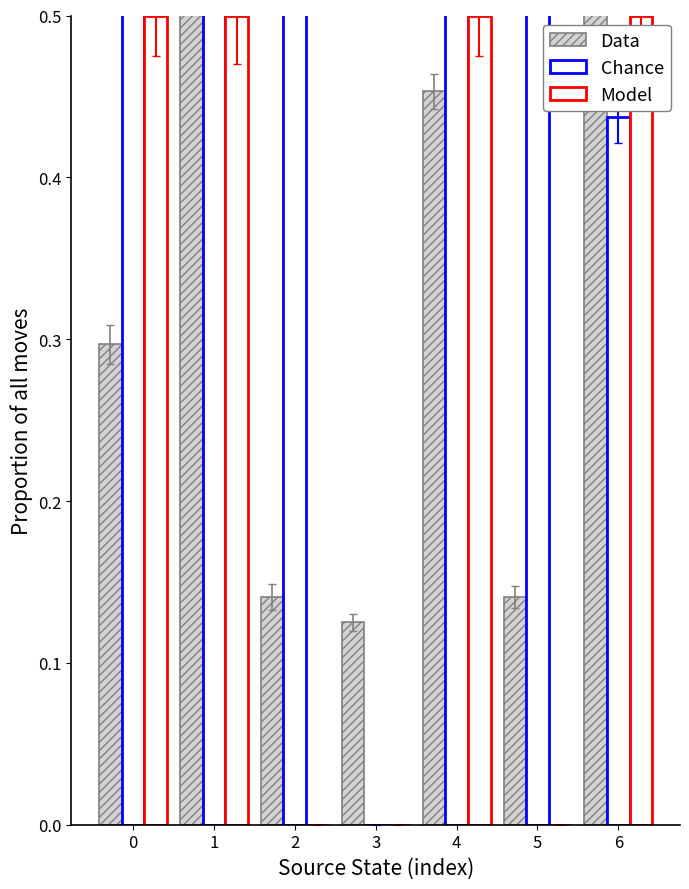

At 5, list the series in order from largest to smallest.

Chance, Data, Model